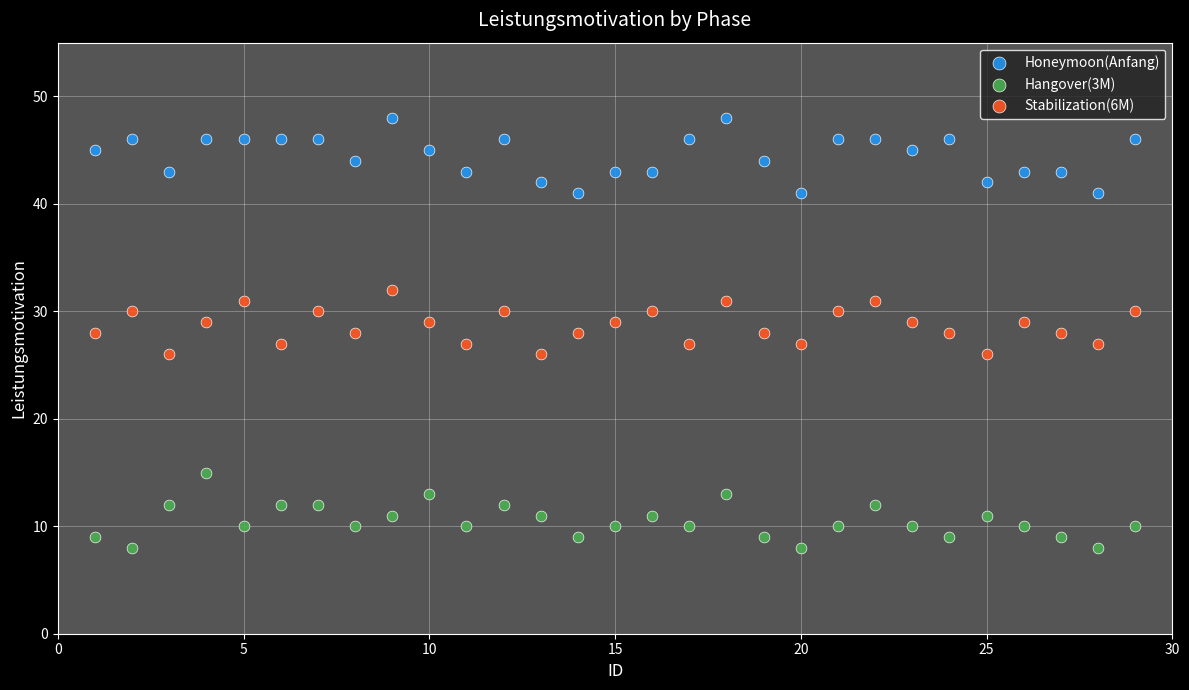

Which series reaches the maximum Y coordinate?

Honeymoon(Anfang)